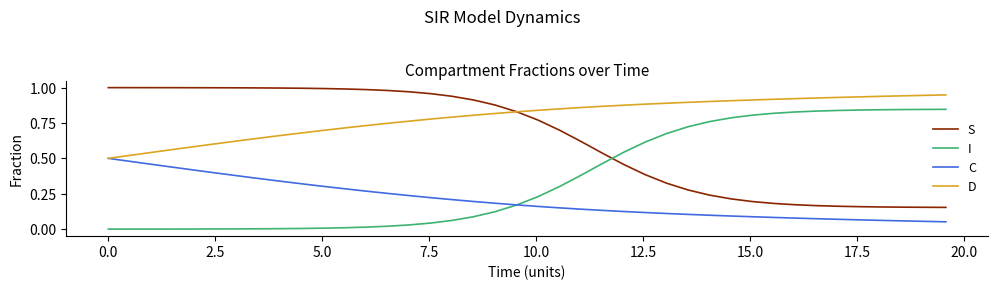

True or false: I and D cross at least once.

False